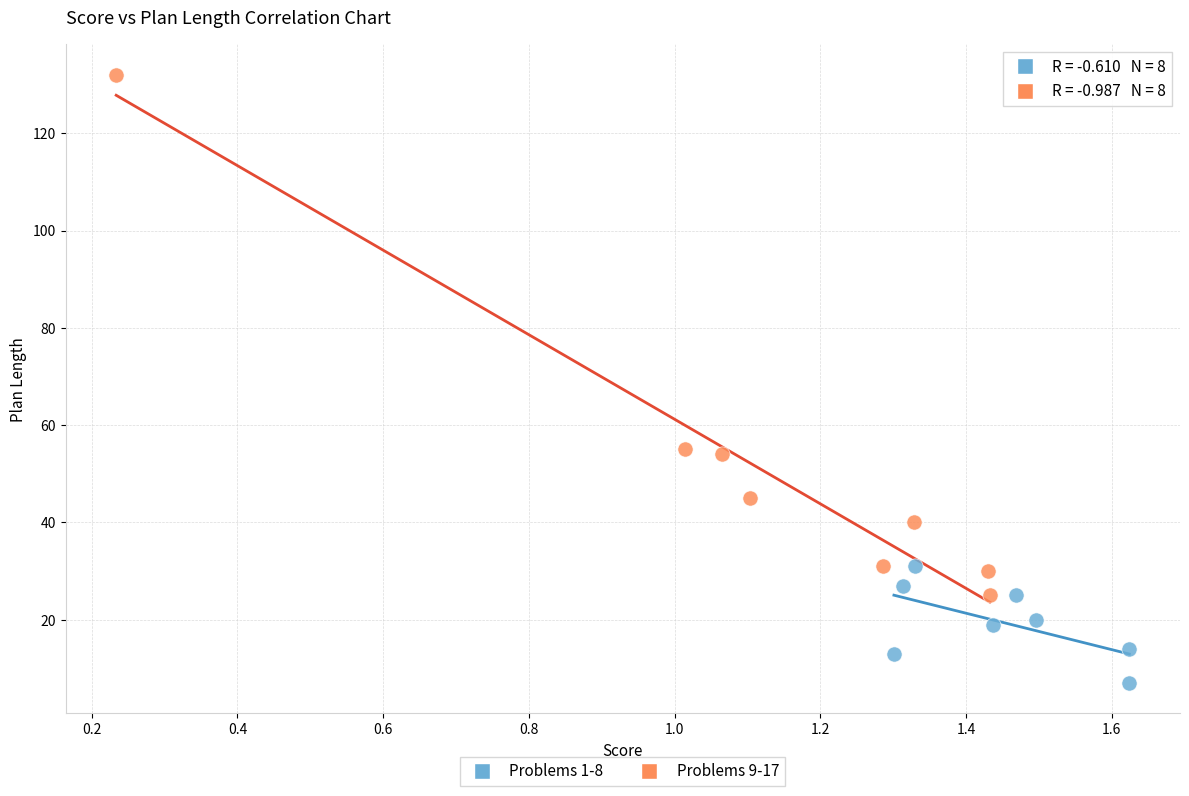

What are all the series names shown in the legend?

Problems 1-8, Problems 9-17